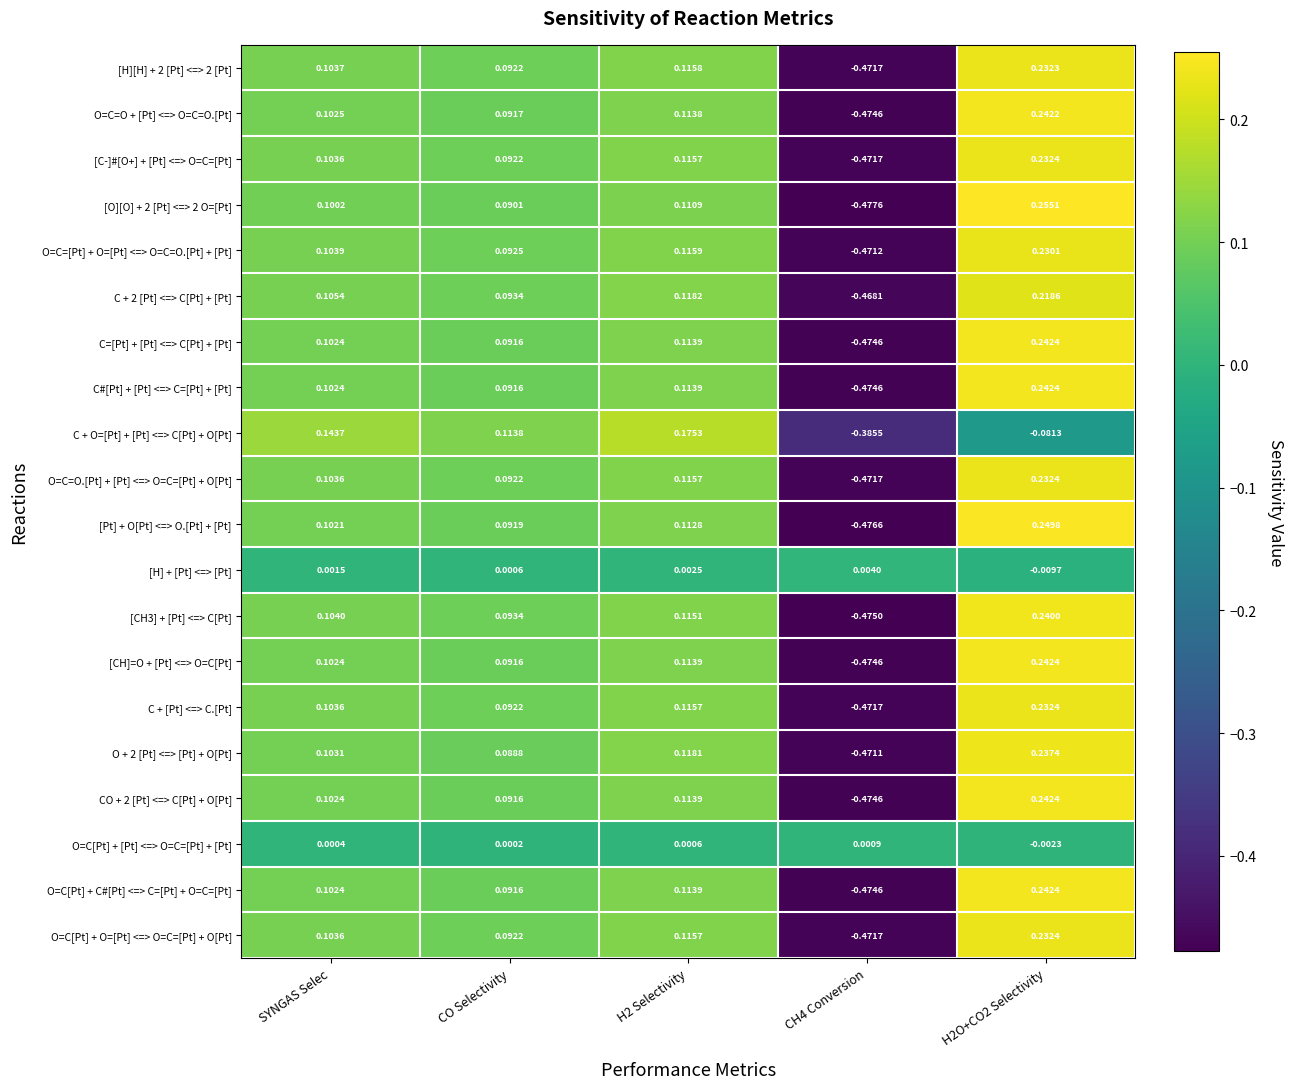

At which label is [C-]#[O+] + [Pt] <=> O=C=[Pt] closest to 0?

CO Selectivity